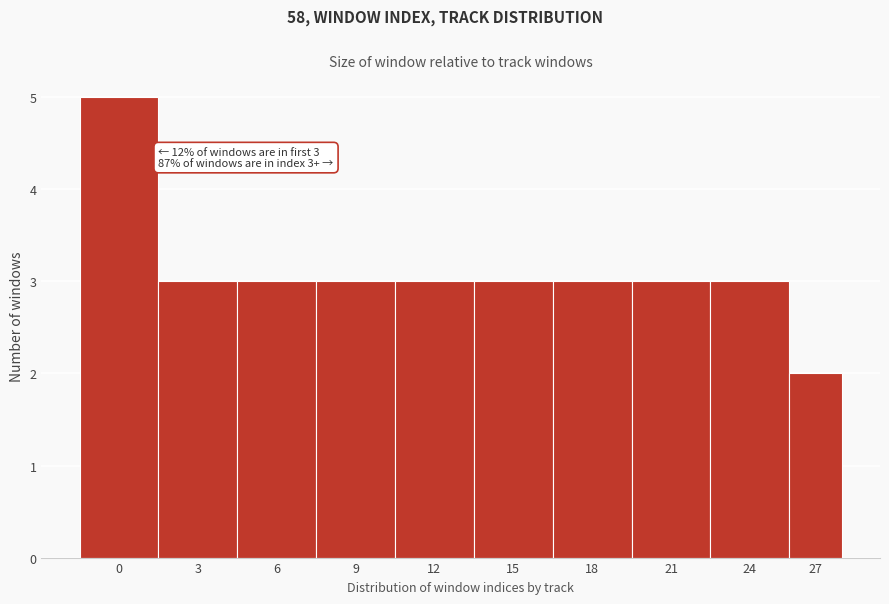

Reading left to right, what are all the values shown in this chart?

0=5	3=3	6=3	9=3	12=3	15=3	18=3	21=3	24=3	27=2